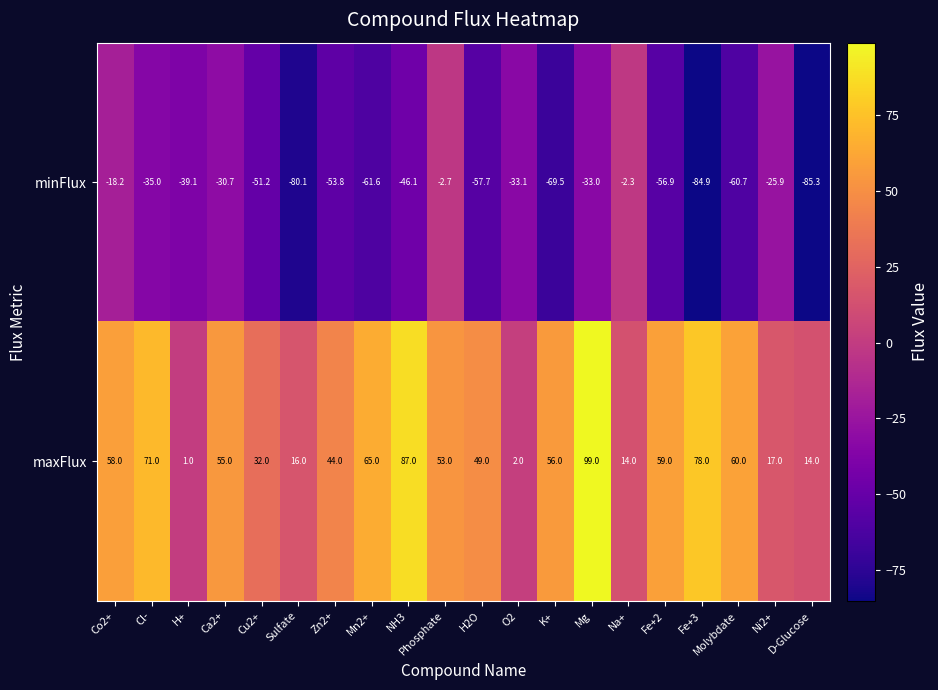

The value of maxFlux at K+ is 74.5. True or false?

False